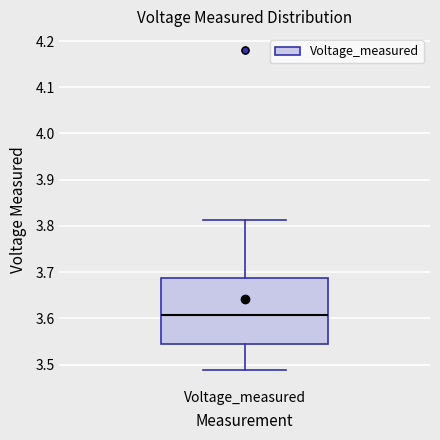

Transcribe this box plot: give where the median line is, the range the box spans, and where the two whiskers end, as read against the y-axis. The values are not printed on the chart, so give them approximately, as read against the axis.

median 3.61, box 3.55 to 3.69, whiskers 3.49 to 3.81